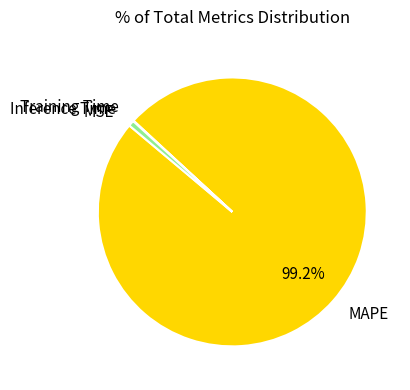

Which slice is the largest?

MAPE